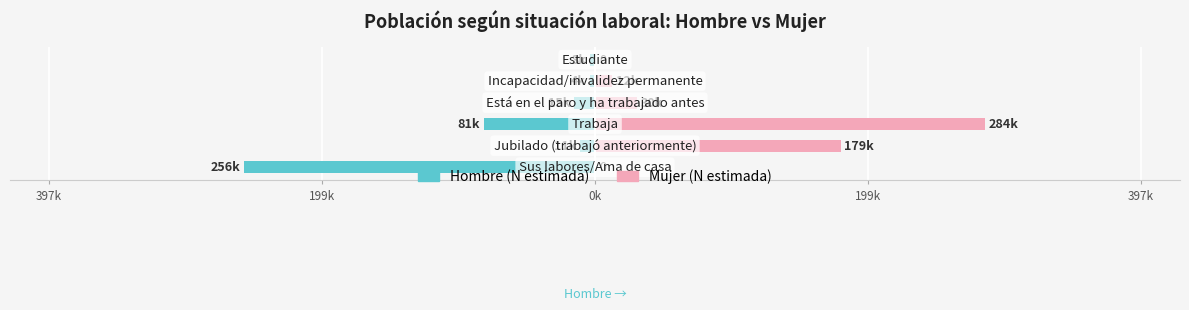

Count the number of data series in this chart.

2